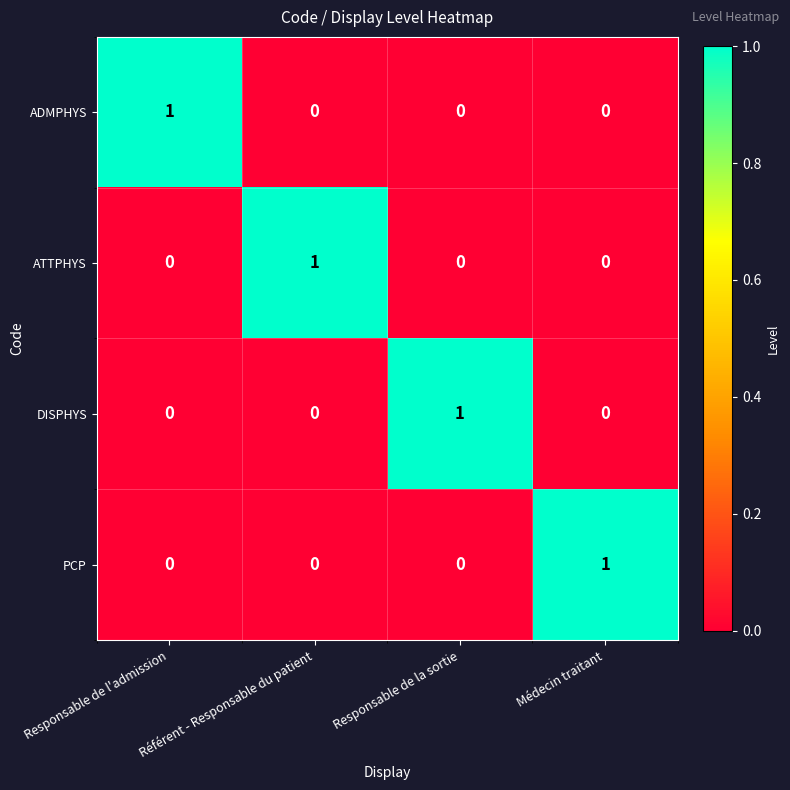

How many distinct data groups are displayed?

4